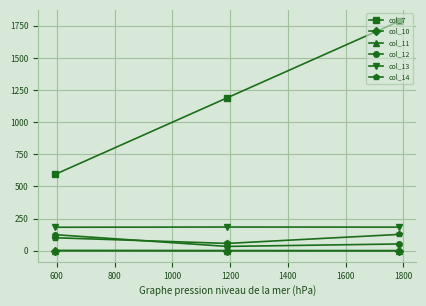

Which series has the largest total across all categories?

col_7